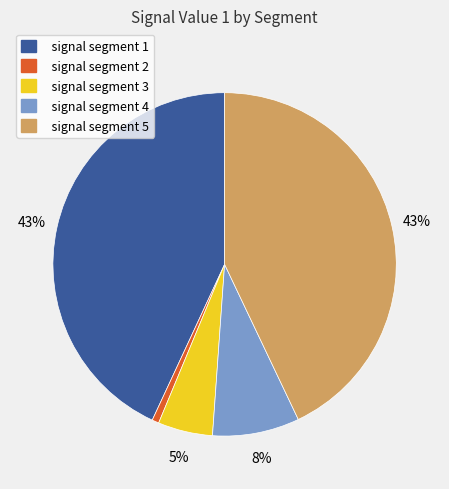

Combined, do signal segment 3 and signal segment 1 account for over 50%?

No